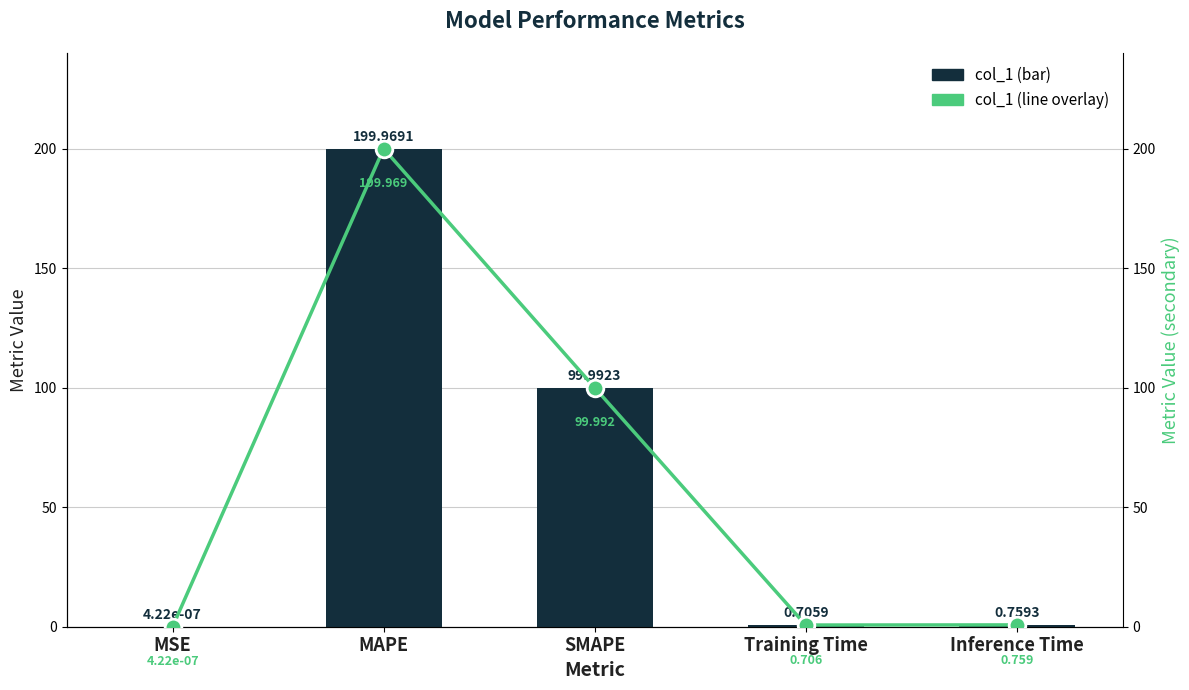

At which label does Metric Value (line) reach its minimum?

MSE